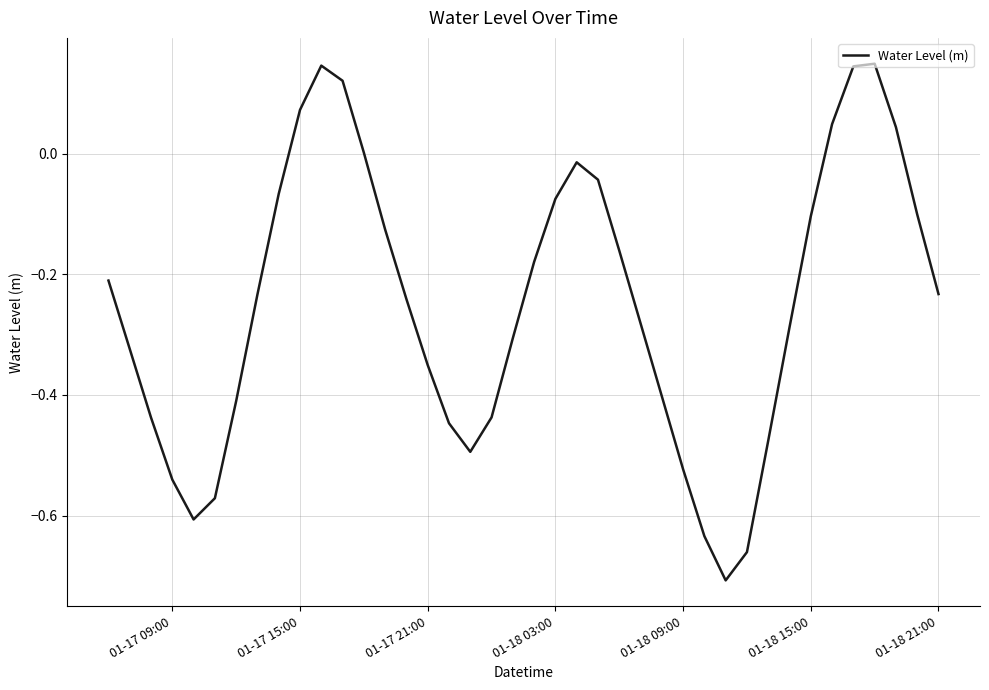

What is the difference between the maximum and minimum values?

0.9